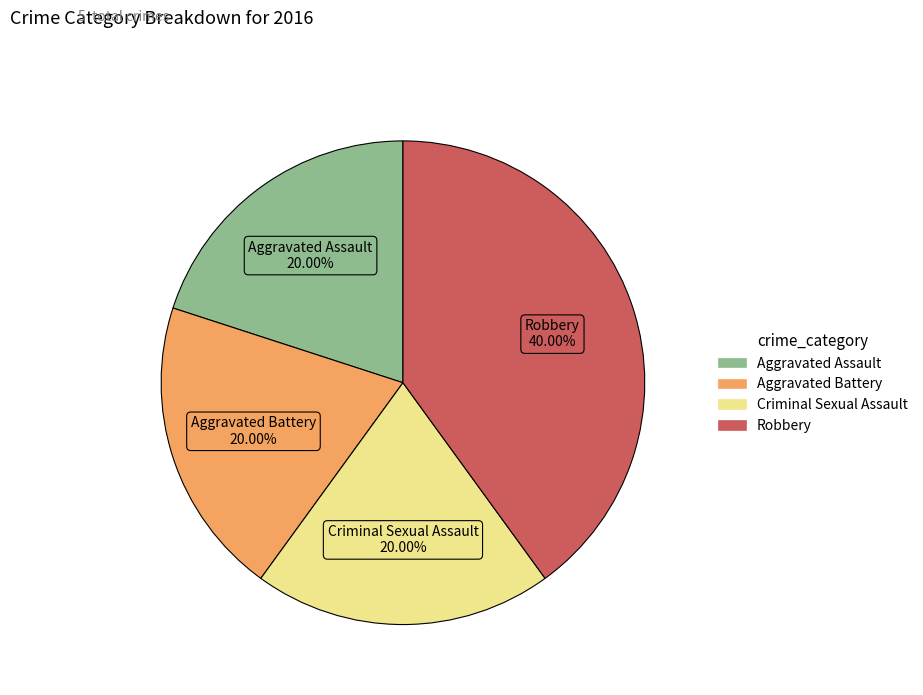

Is there any slice that represents more than half of the pie?

No